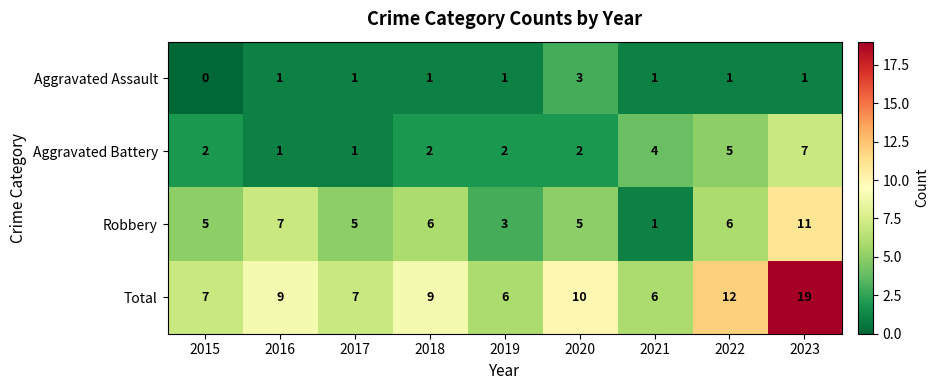

The value of Robbery at 2015 is 7. True or false?

False